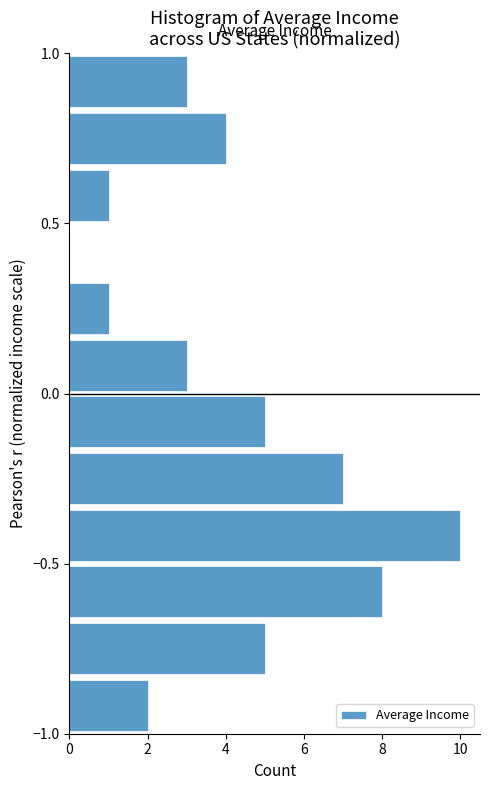

Around what value on the y-axis is the longest bar? Give the approximate position of its centre, as read against the axis.

-0.40